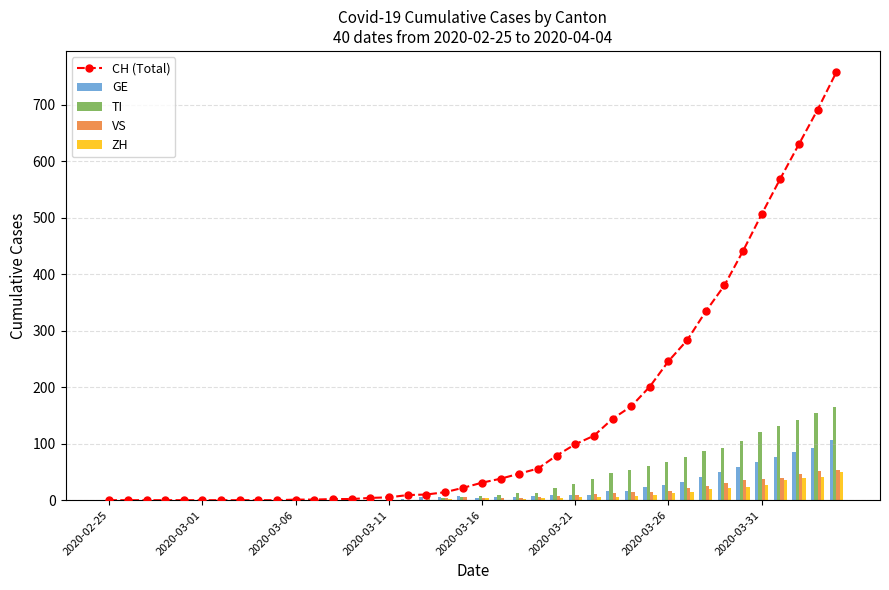

What is the maximum value for VS?

53